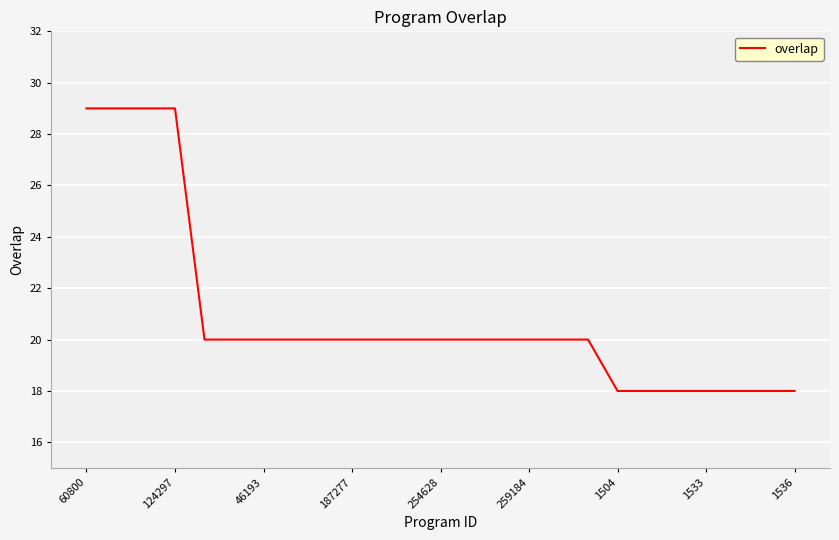

What is the smallest value displayed?

18